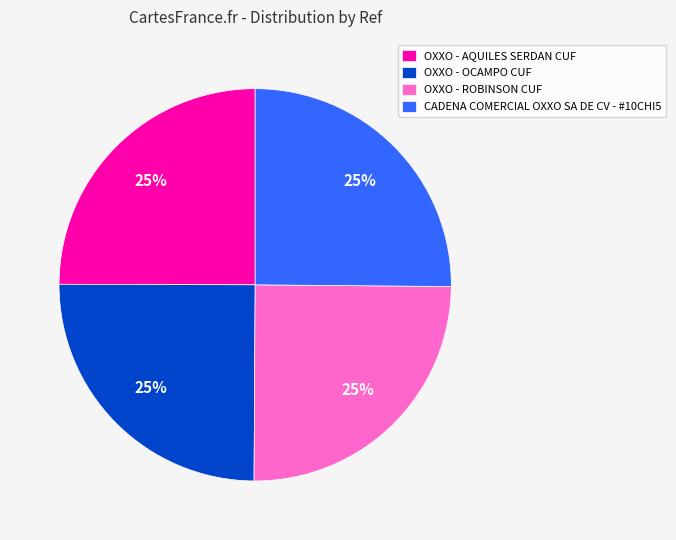

What is the ratio of the value at OXXO - ROBINSON CUF to the value at OXXO - OCAMPO CUF?

1.0